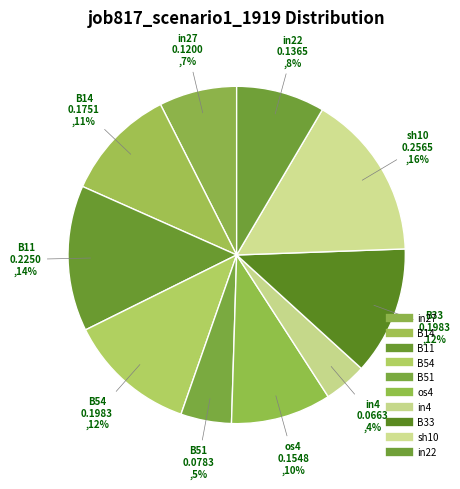

Combined, do os4 and in27 account for over 50%?

No